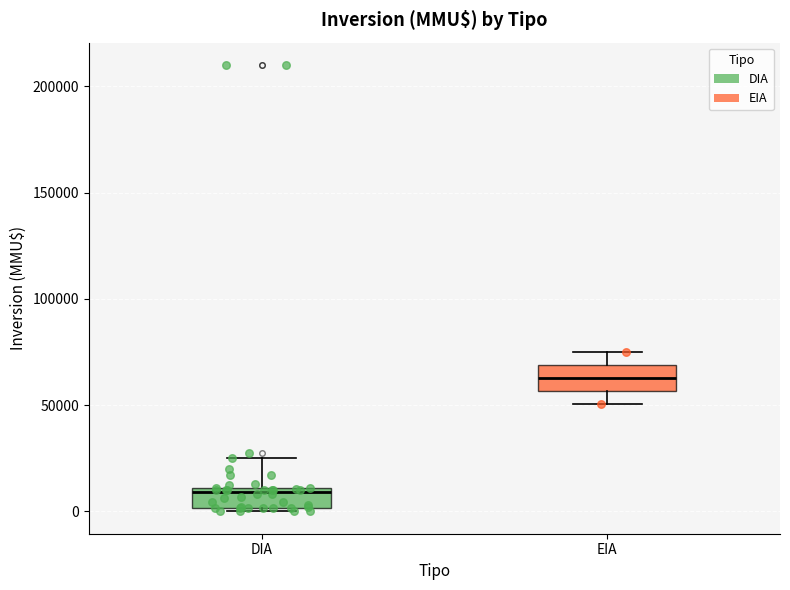

Reading left to right, read every box against the y-axis: the position of its median line, the range the box covers, and the ends of its whiskers. The values are not printed on the chart, so give them approximately, as read against the axis.

DIA: median 10000 (just below the box's upper edge), box 0 to 10000, whiskers 0 (just below the box's lower edge) to 25000
EIA: median 65000, box 55000 to 70000, whiskers 50000 to 75000